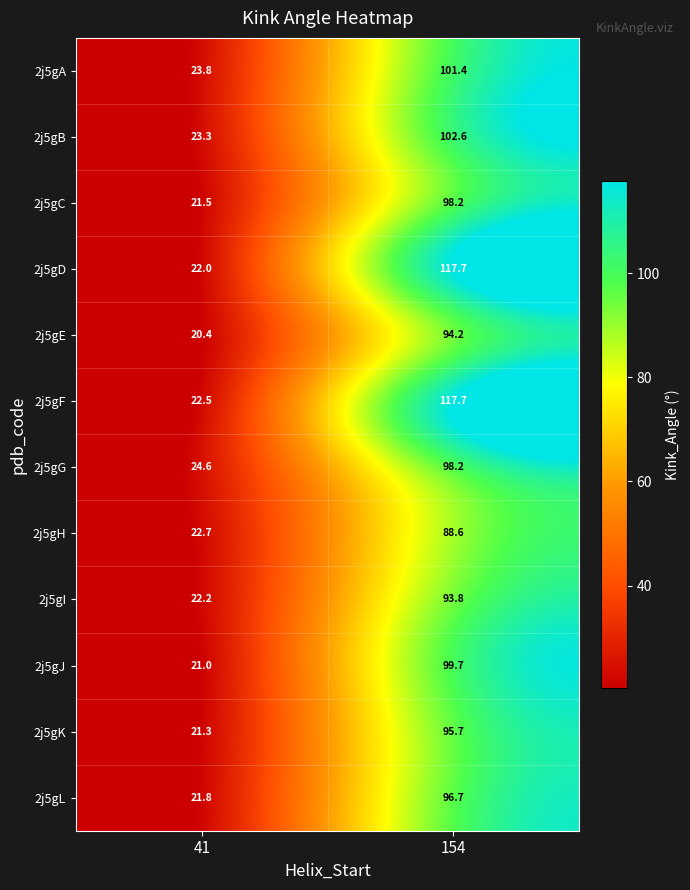

What is the sum of all 2j5gH values?

111.3